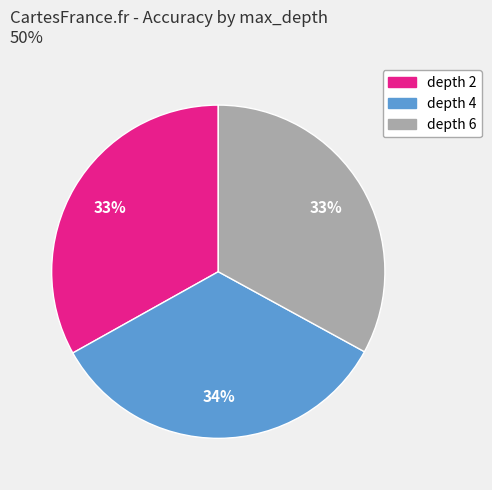

Does any single category account for the majority?

No